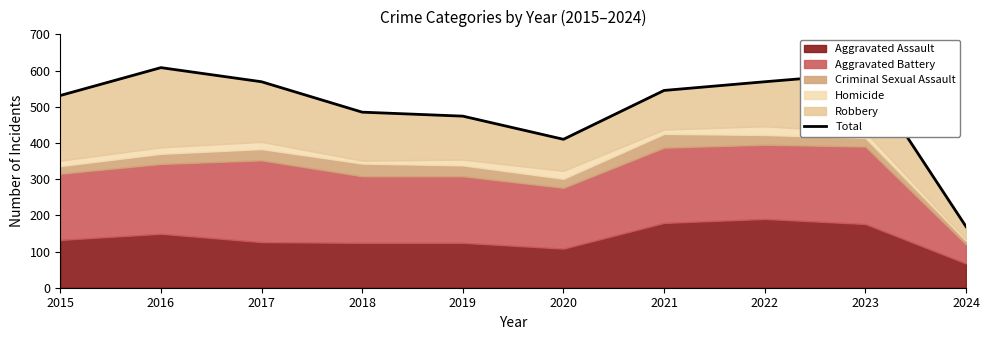

How many points are higher than both their immediate neighbors (excluding endpoints)?

2